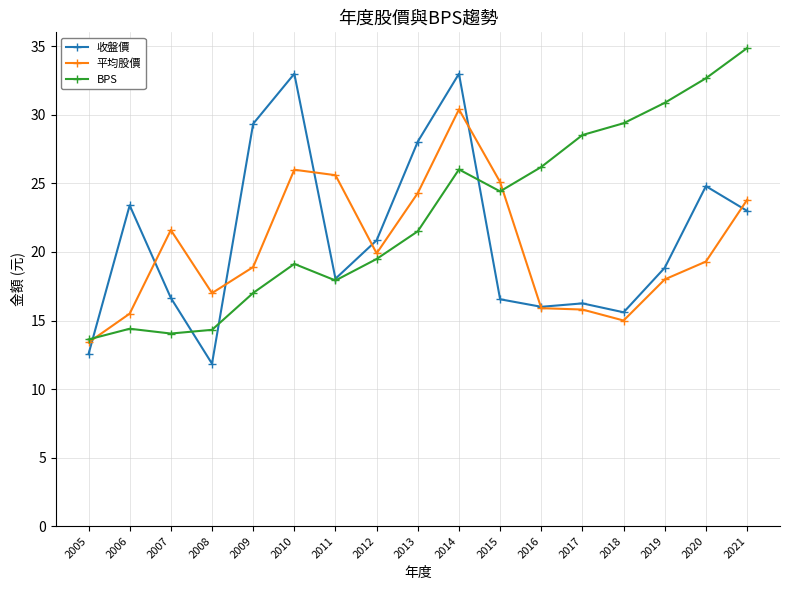

What is the value of the BPS point at the 17th from the left?

34.9